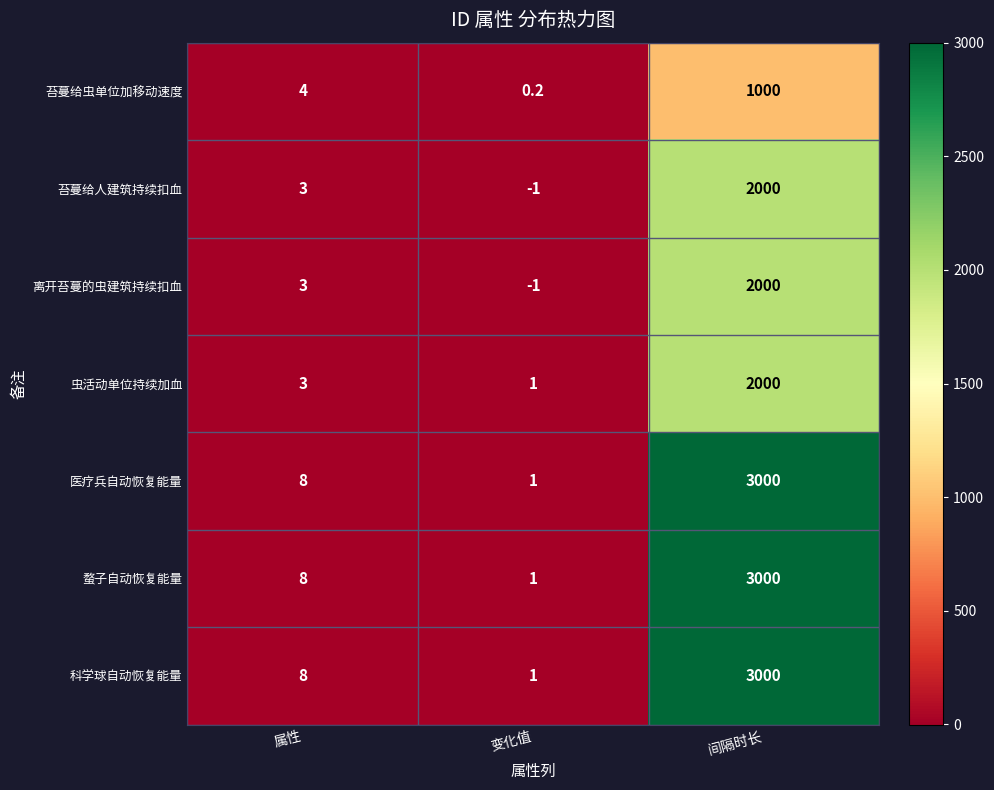

What is the minimum value for 蝥子自动恢复能量?

1.0